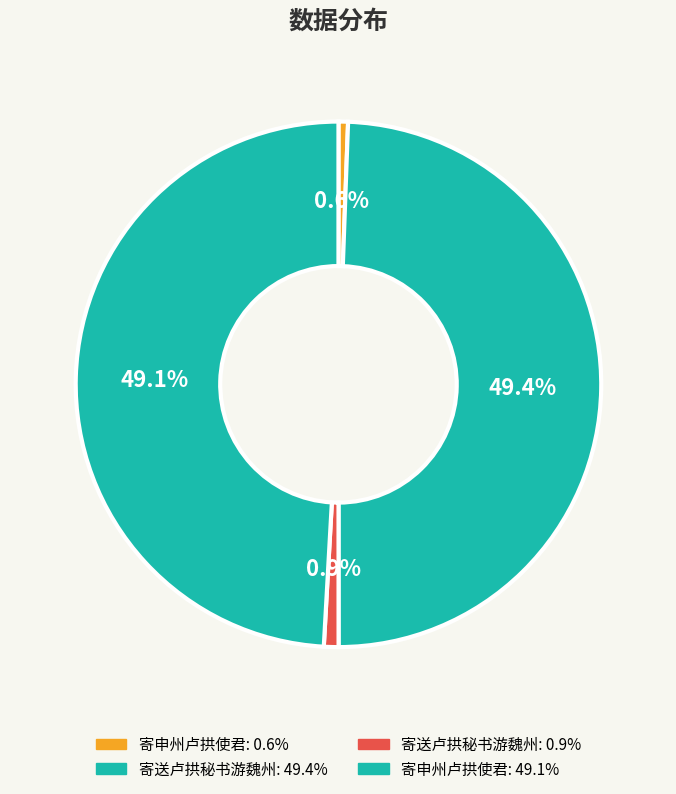

Rank the categories by value from lowest to highest.

寄申州卢拱使君 (13972), 寄送卢拱秘书游魏州 (21450), 寄申州卢拱使君 (1175022), 寄送卢拱秘书游魏州 (1182216)